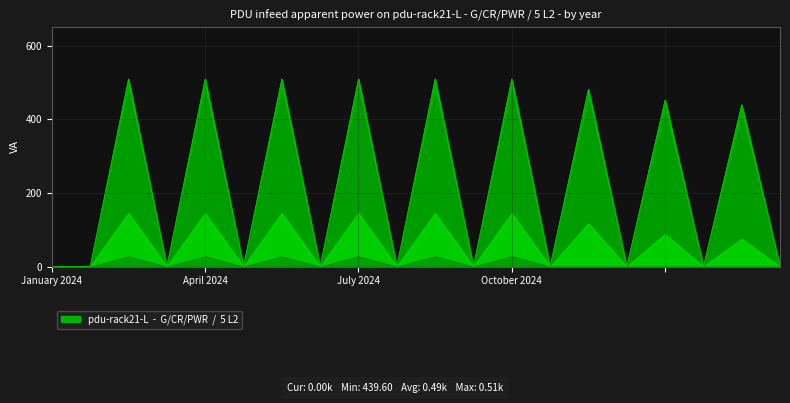

What is the maximum value shown in the chart?

509.6